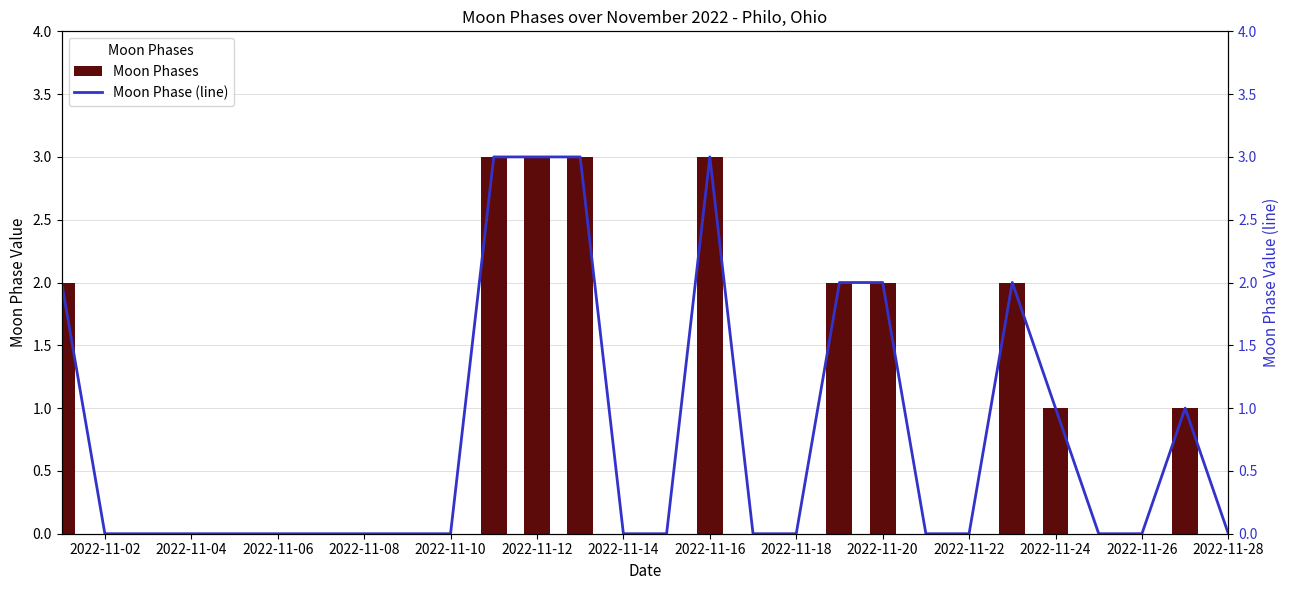

Are the bars horizontal?

No